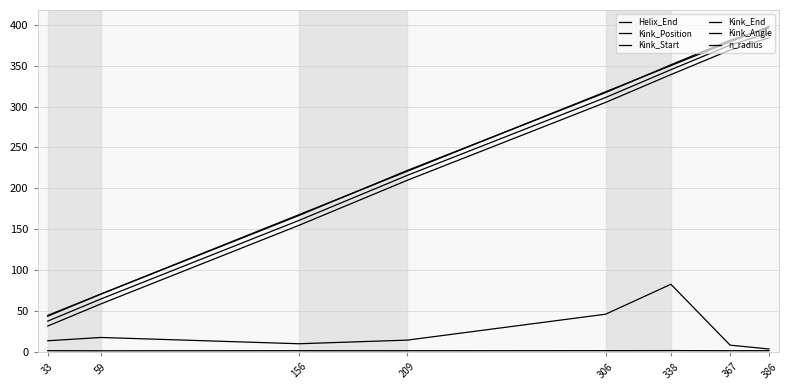

What is the approximate value of Helix_End at 367?

379.0